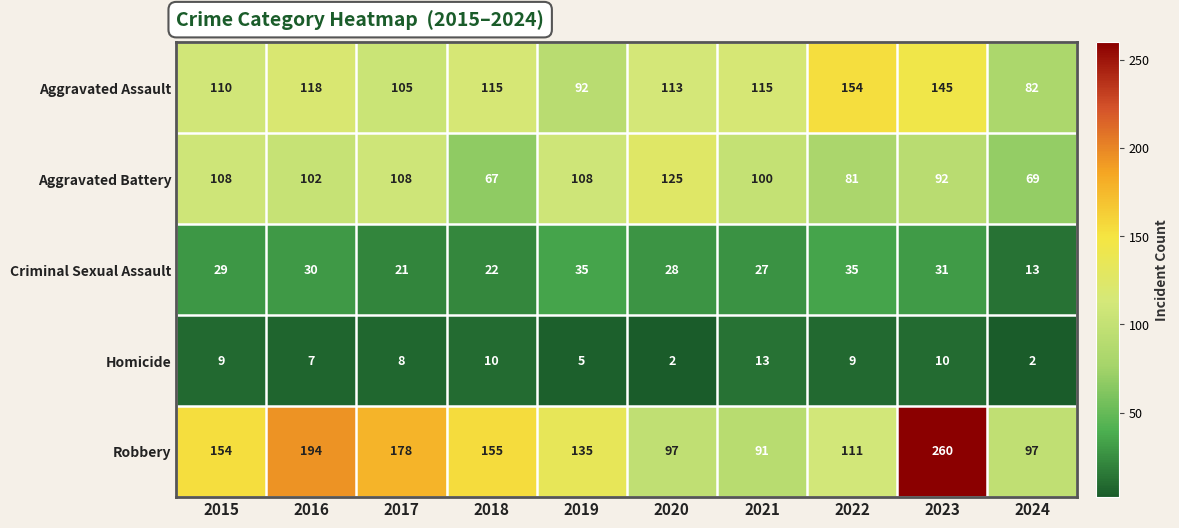

Where is Robbery nearest to the value 175?

2017